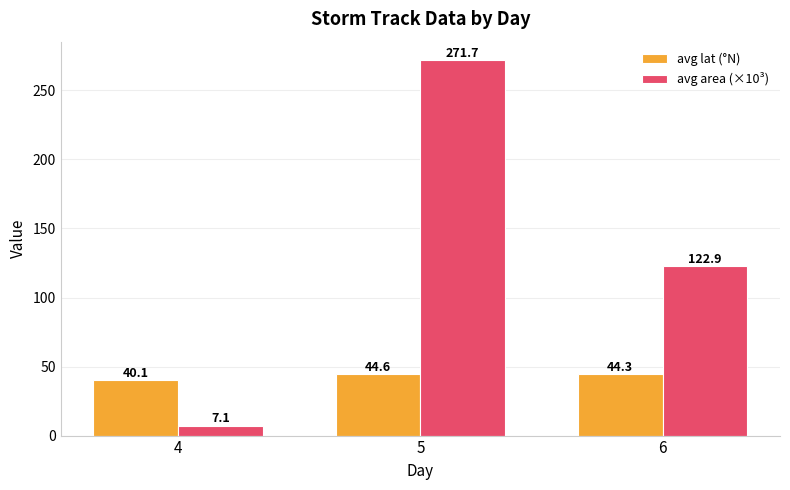

True or false: avg area (×10³) has a value of 122.9 at 6.

True